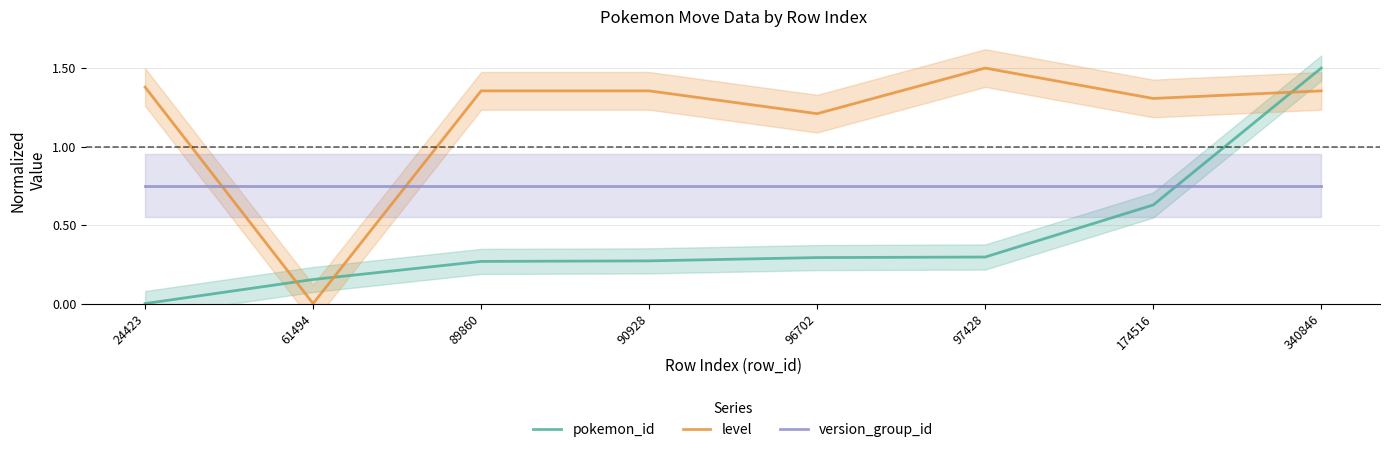

At which category does level reach its first local peak?

97428